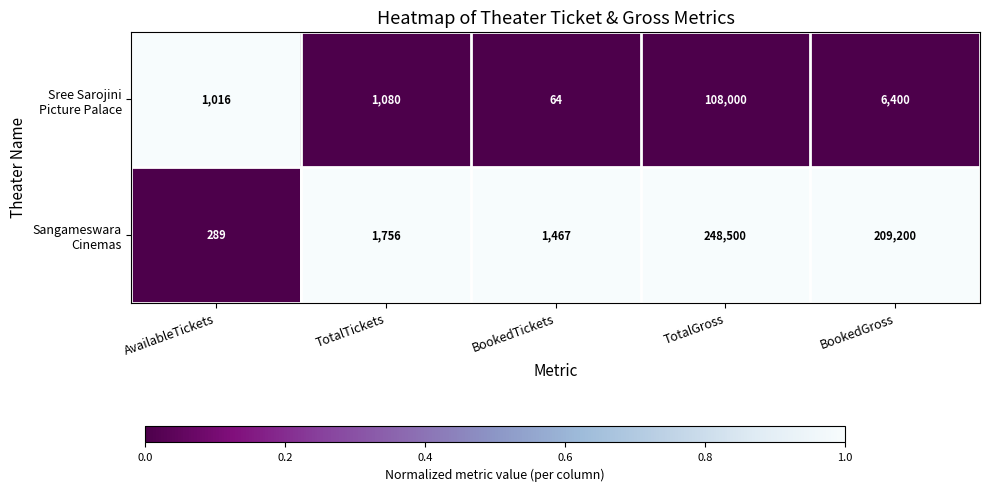

What is the smallest value displayed?

64